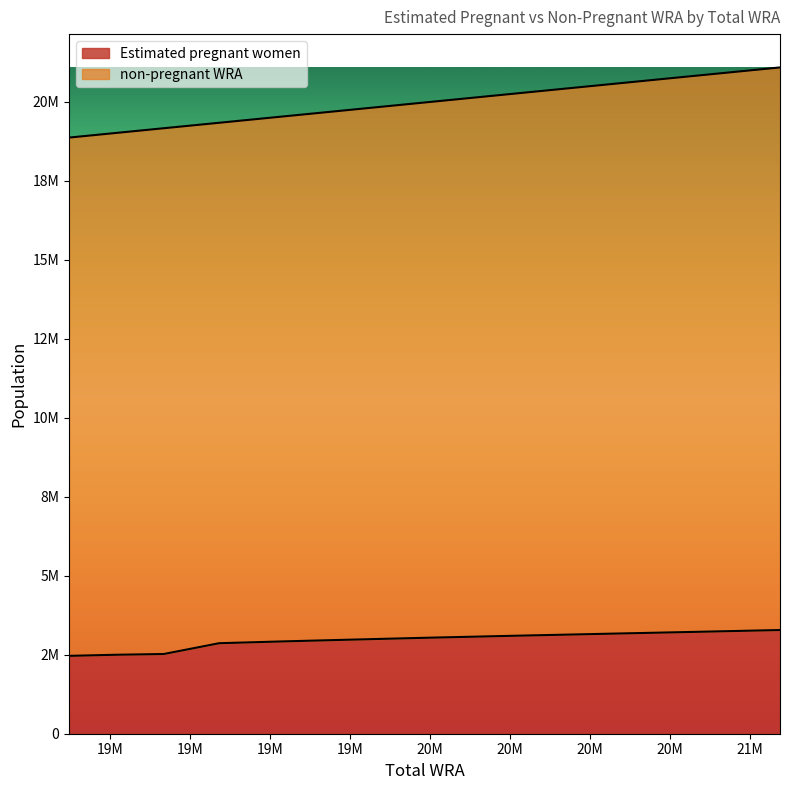

Reading left to right, extract all data points from this chart.

18873000=2464636.6	19015000=2498834.8	19169000=2523529.4	19342000=2865297.2	19538000=2921742.8	19755000=2978383.5	19993000=3038660.1	20255000=3099262.5	20533000=3160183.1	20815000=3221373.3	21094000=3282784.5